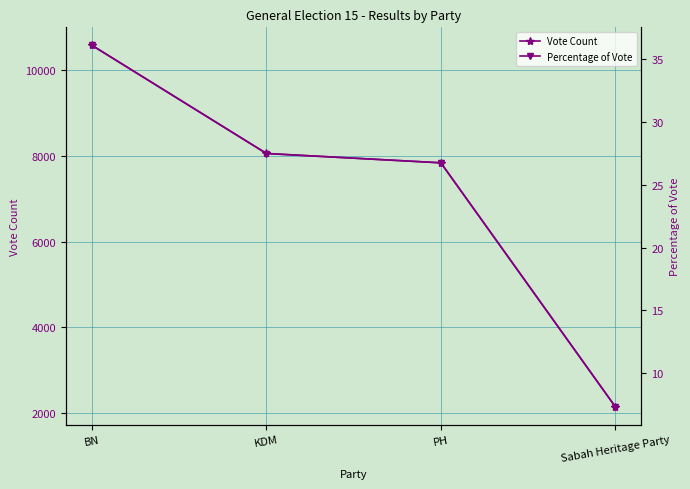

What value does the Vote Count series have at PH?

7835